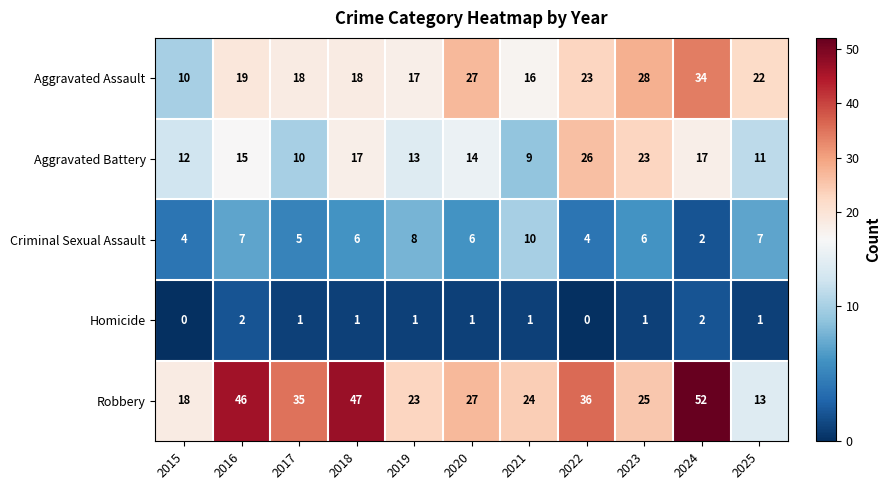

What is the total value across all series at 2020?

75